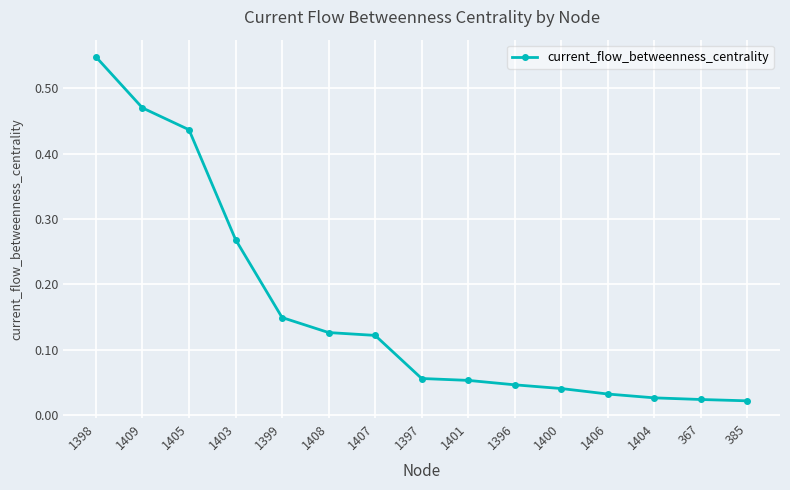

What is the label of the 11th point from the left?

1400